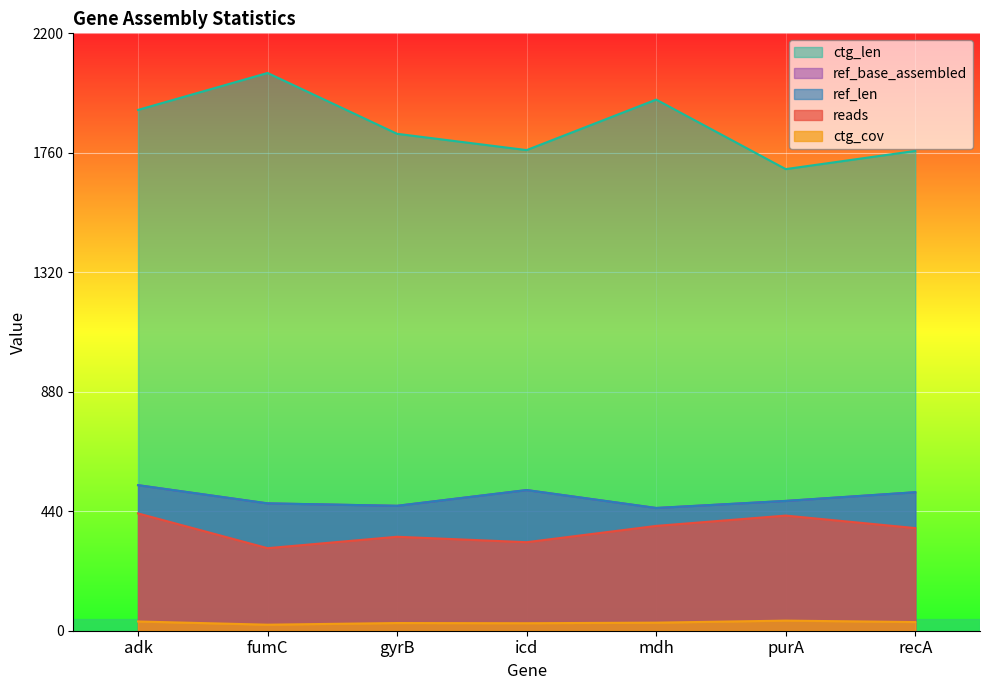

Reading left to right, list all the values displayed in this chart.

reads: 432.0	304.0	346.0	326.0	386.0	424.0	378.0
ref_len: 536.0	469.0	460.0	518.0	452.0	478.0	510.0
ref_base_assembled: 536.0	469.0	460.0	518.0	452.0	478.0	510.0
ctg_len: 1918.0	2054.0	1830.0	1770.0	1956.0	1700.0	1767.0
ctg_cov: 34.0	22.2	28.3	27.6	29.7	37.2	31.9